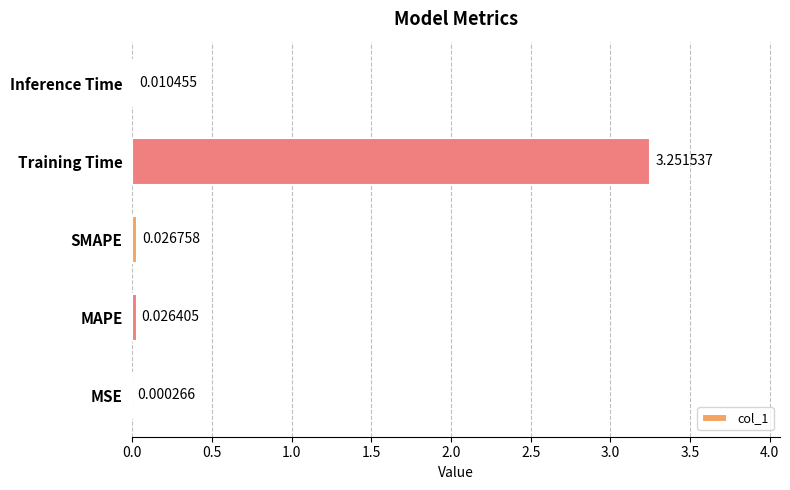

Which has a higher value, Training Time or MAPE?

Training Time